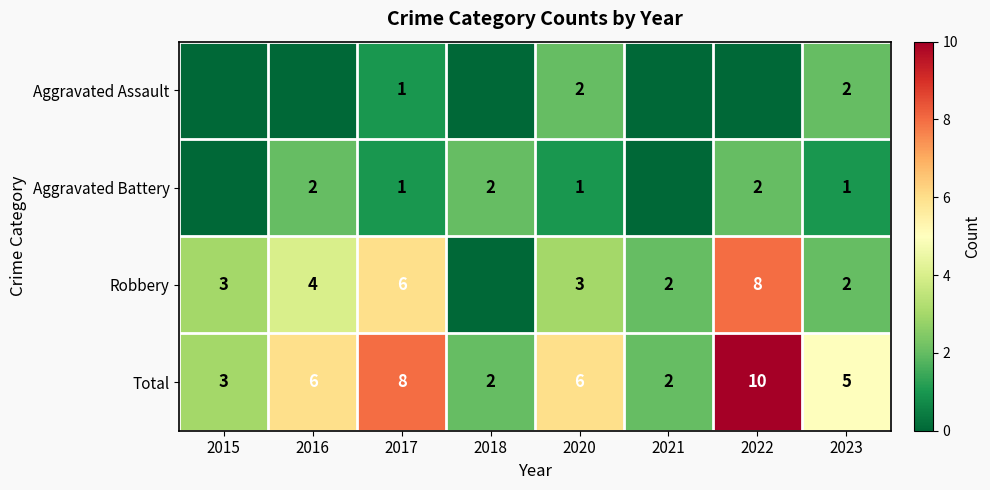

The Robbery series shows 2 at 2021. True or false?

True